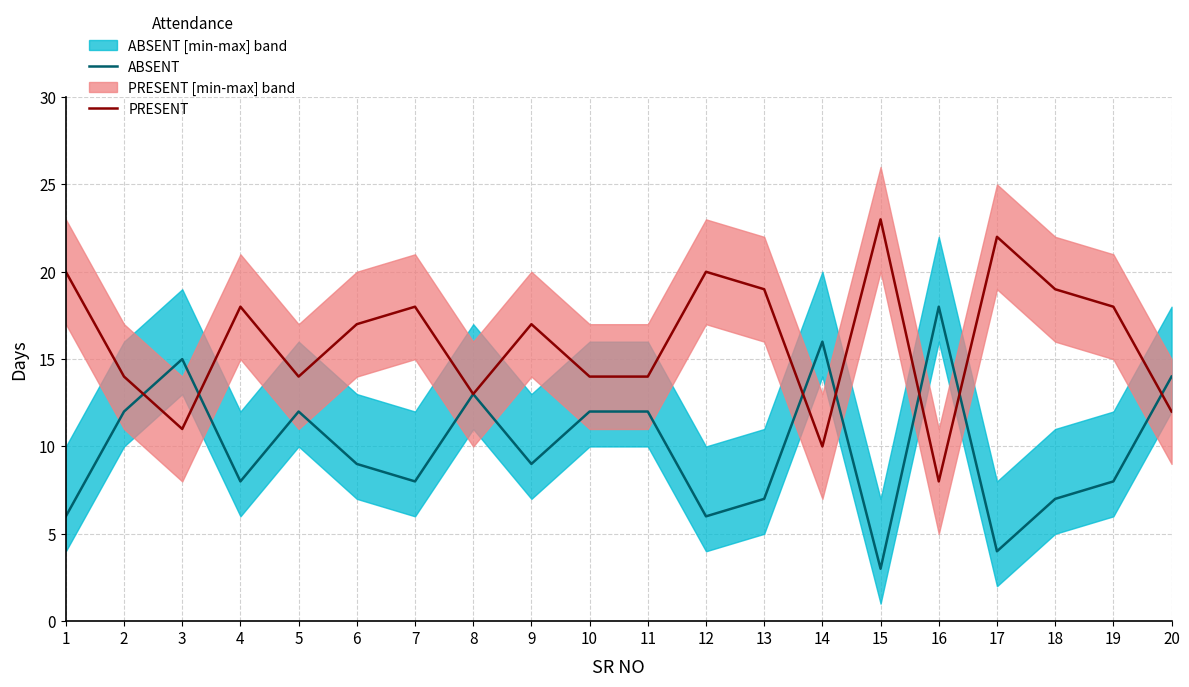

What are all the series names shown in the legend?

ABSENT, PRESENT